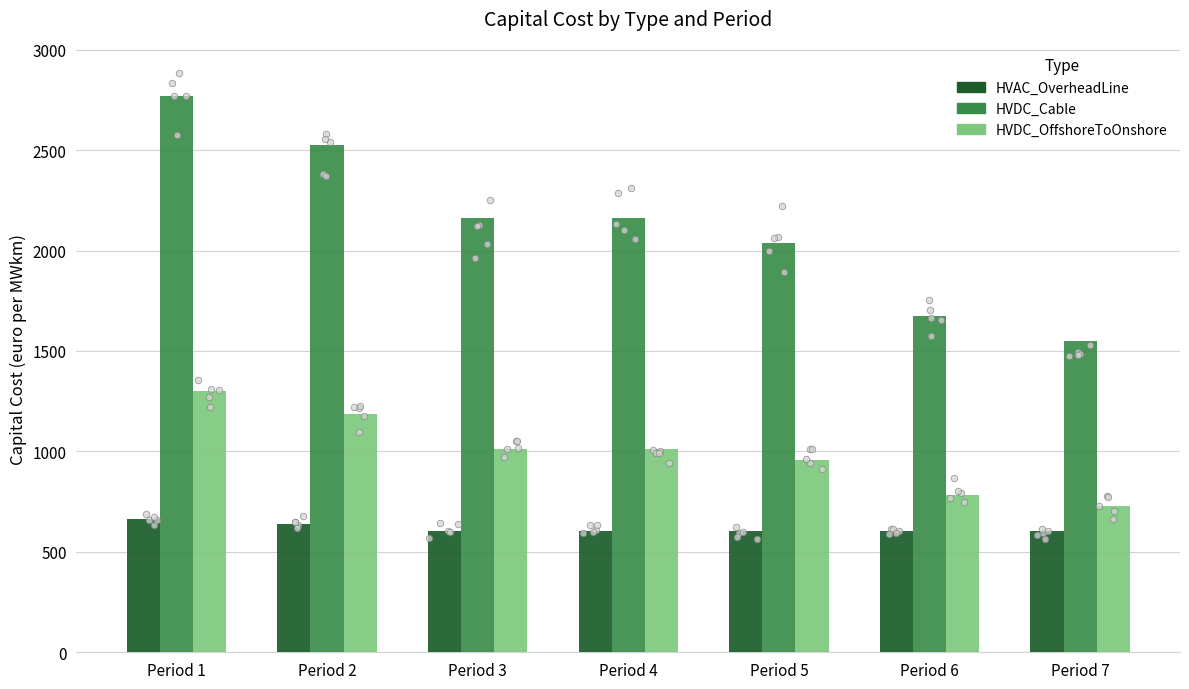

Which series contains the lowest Y value?

HVAC_OverheadLine